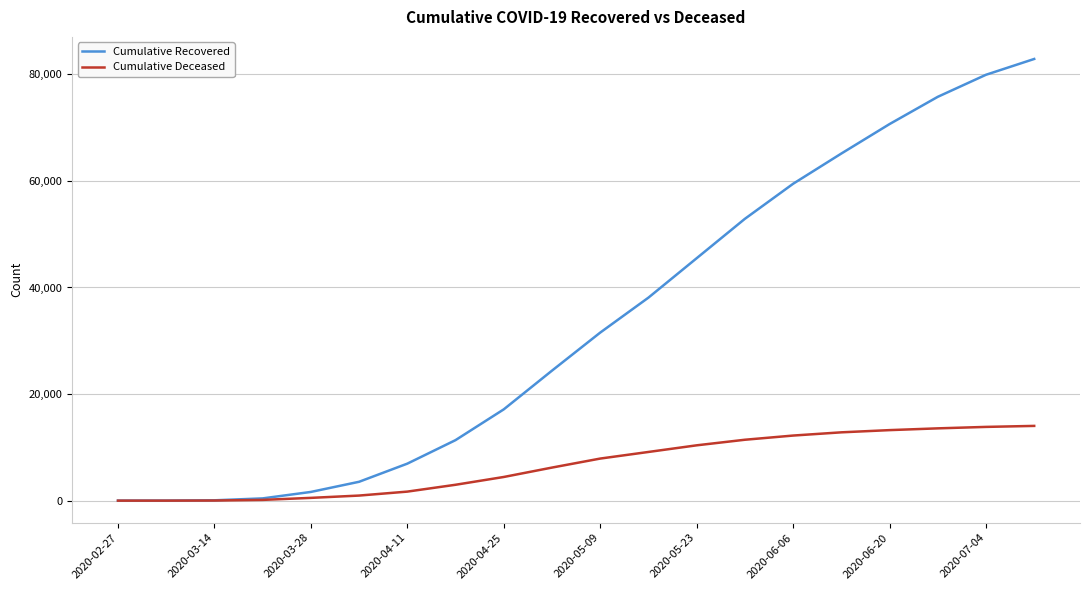

Is this an area chart (filled region under the line)?

No